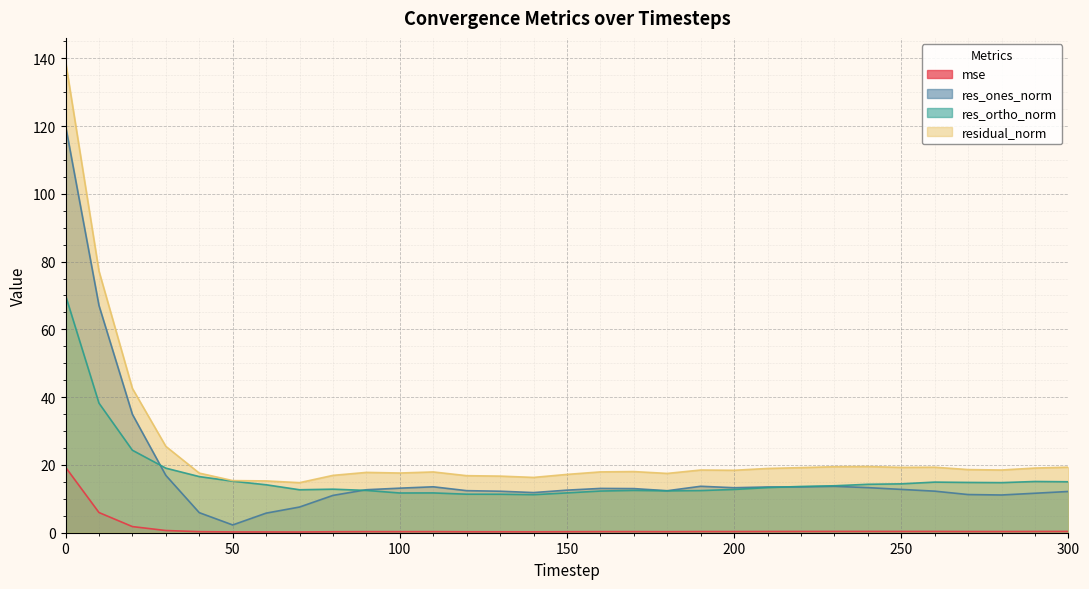

What is the sum of all mse values?

36.4